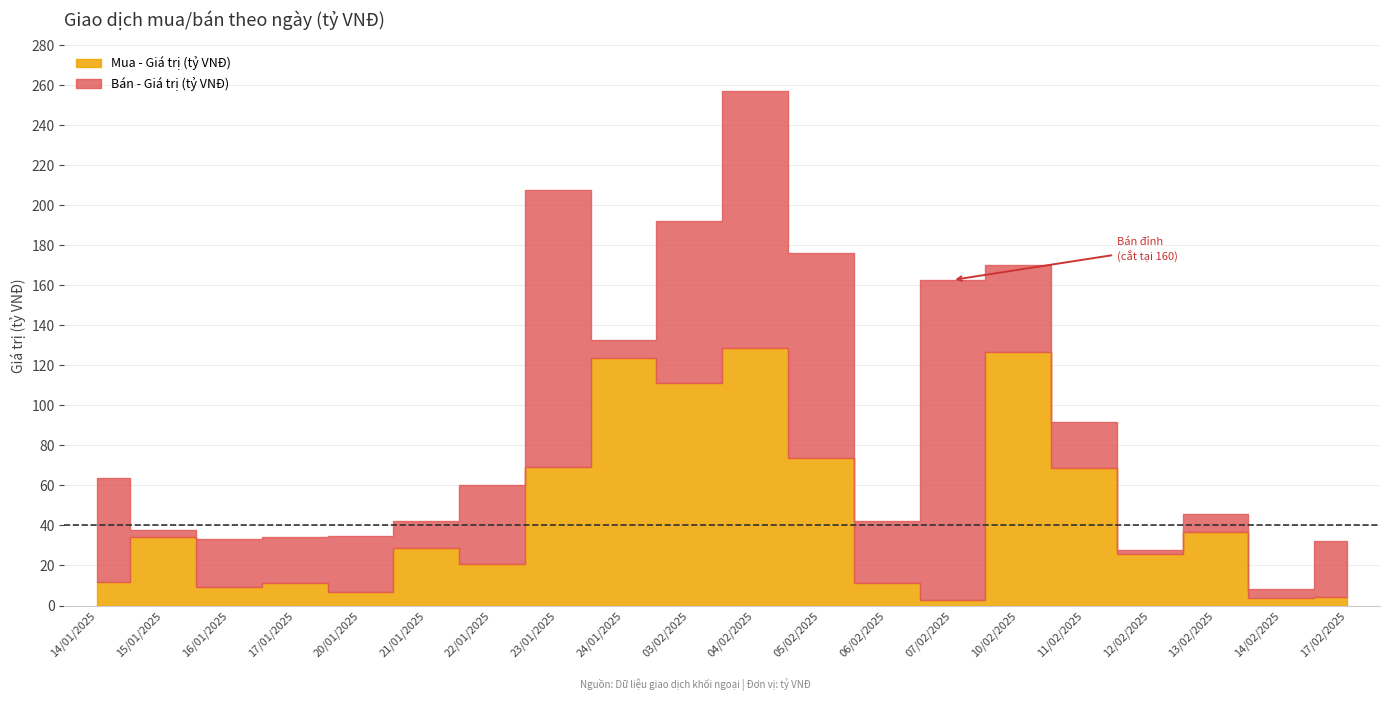

Does the chart have visible grid lines?

Yes